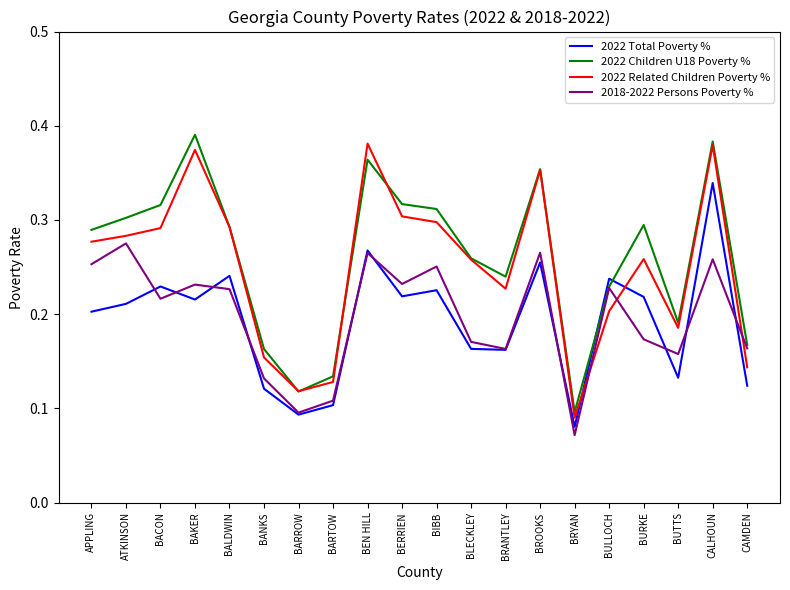

Is it true that 2018-2022 Persons Poverty % equals 0.2 at BRANTLEY?

True